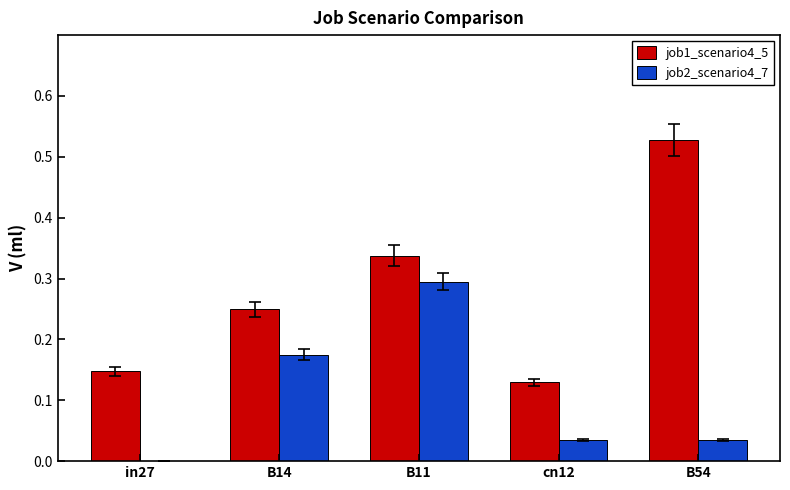

True or false: job2_scenario4_7 has a value of 0.5 at B11.

False